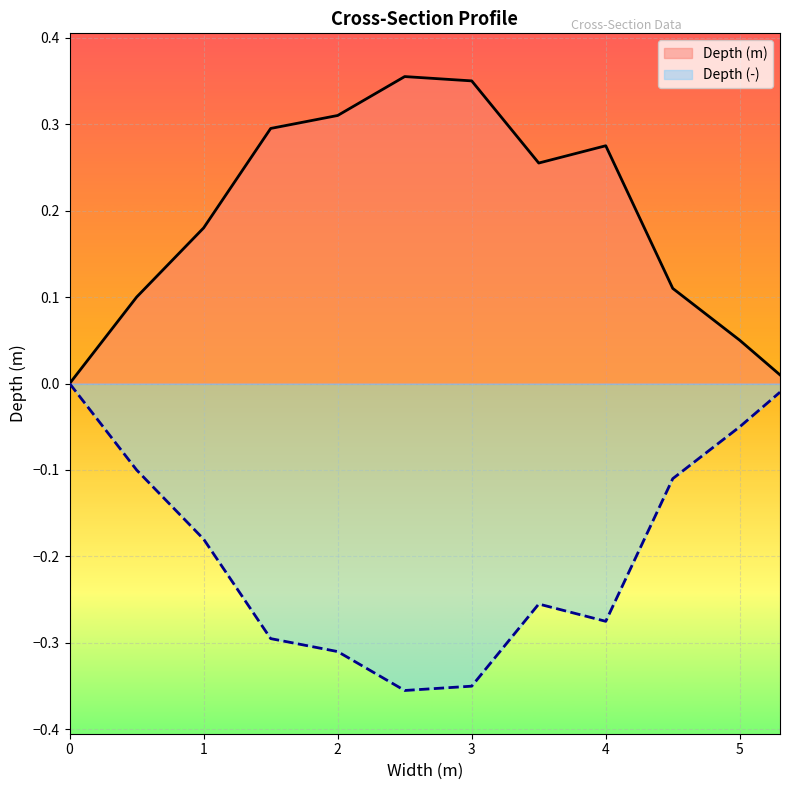

Which has a higher value, 2 or 3?

3